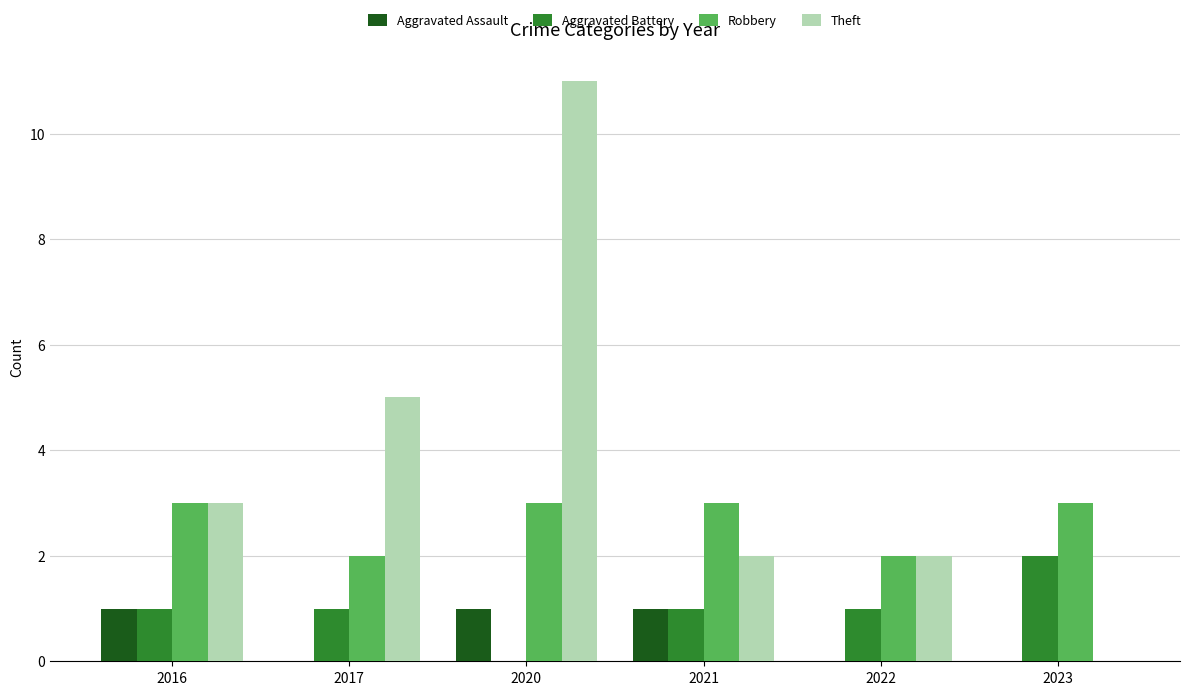

The value of Aggravated Battery at 2020 is -1. True or false?

False